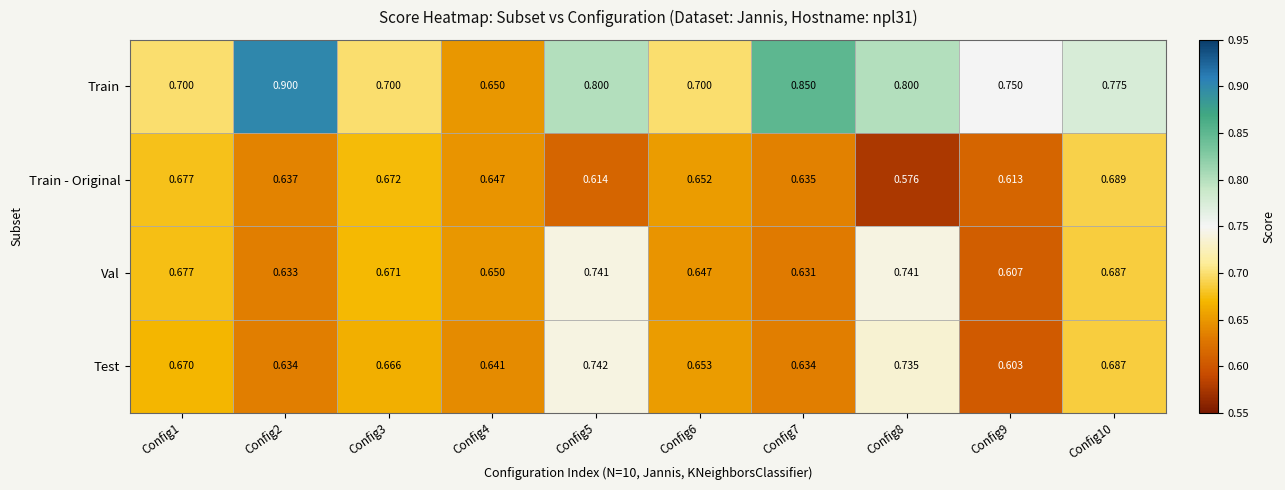

Rank the series by their maximum value, from lowest to highest.

Train - Original, Val, Test, Train